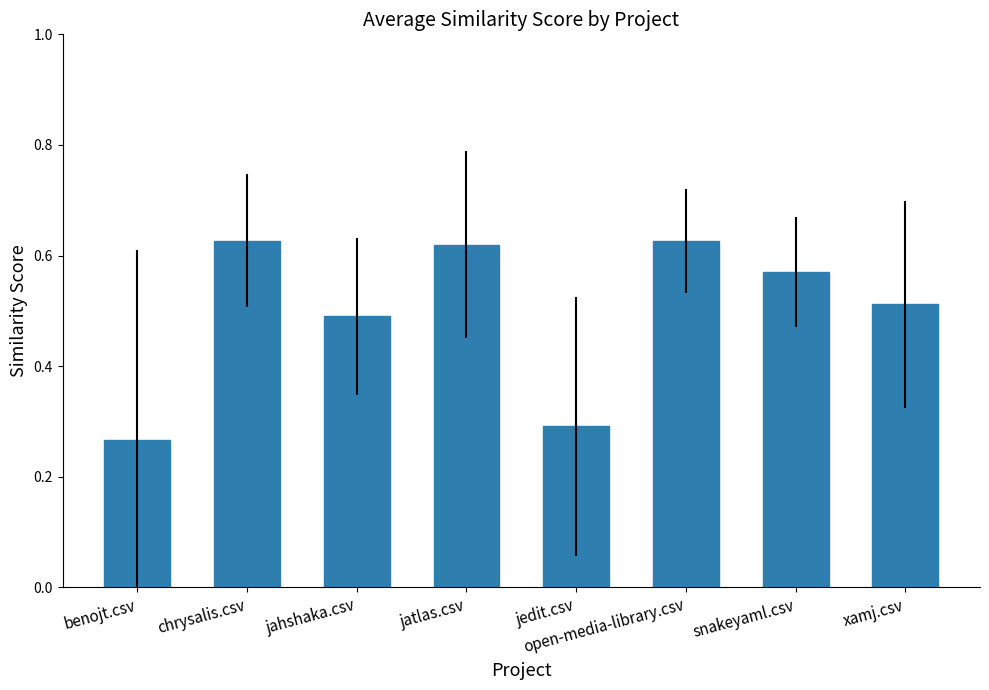

Is it true that the value at jahshaka.csv is 0.1?

False